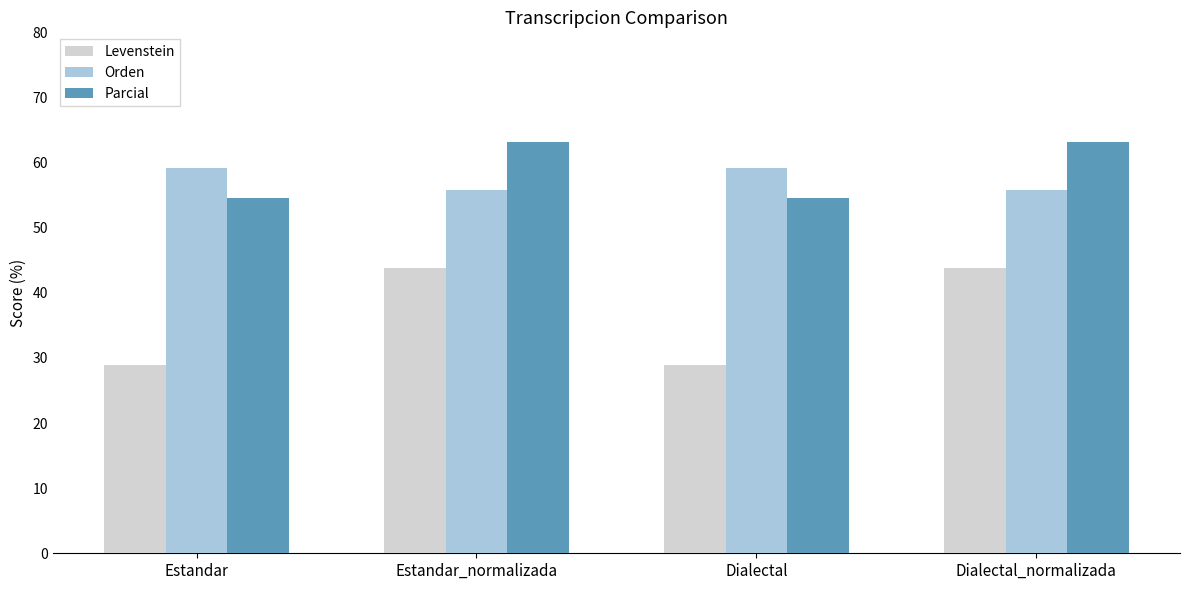

How many data points in Levenstein are less than 43?

2